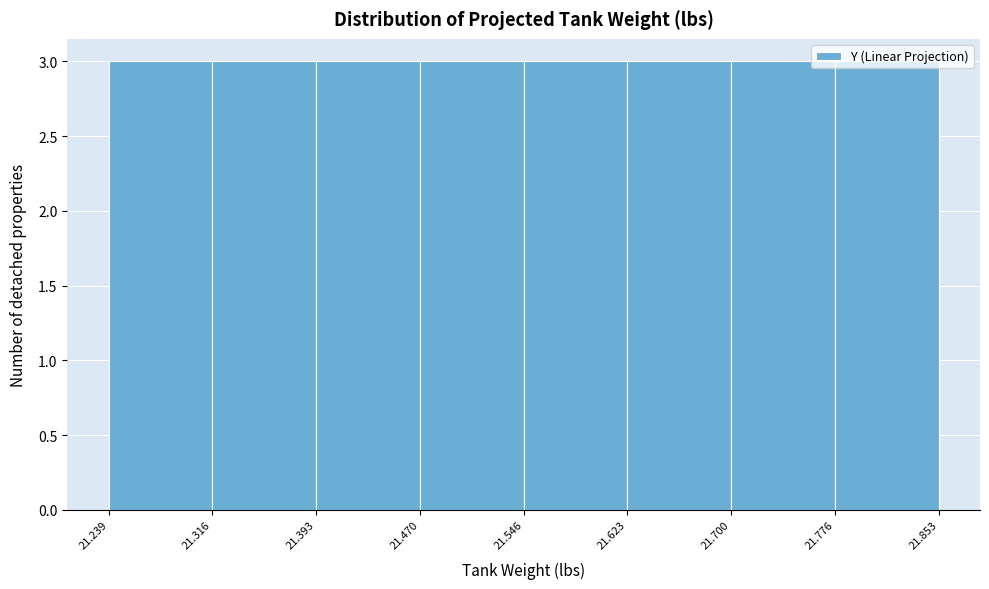

Reading left to right, list every bar in this chart as the range it spans on the x-axis followed by its height. The values are not printed on the chart, so give them approximately, as read against the axis.

21.239 to 21.316: 3
21.316 to 21.393: 3
21.393 to 21.470: 3
21.470 to 21.546: 3
21.546 to 21.623: 3
21.623 to 21.700: 3
21.700 to 21.776: 3
21.776 to 21.853: 3